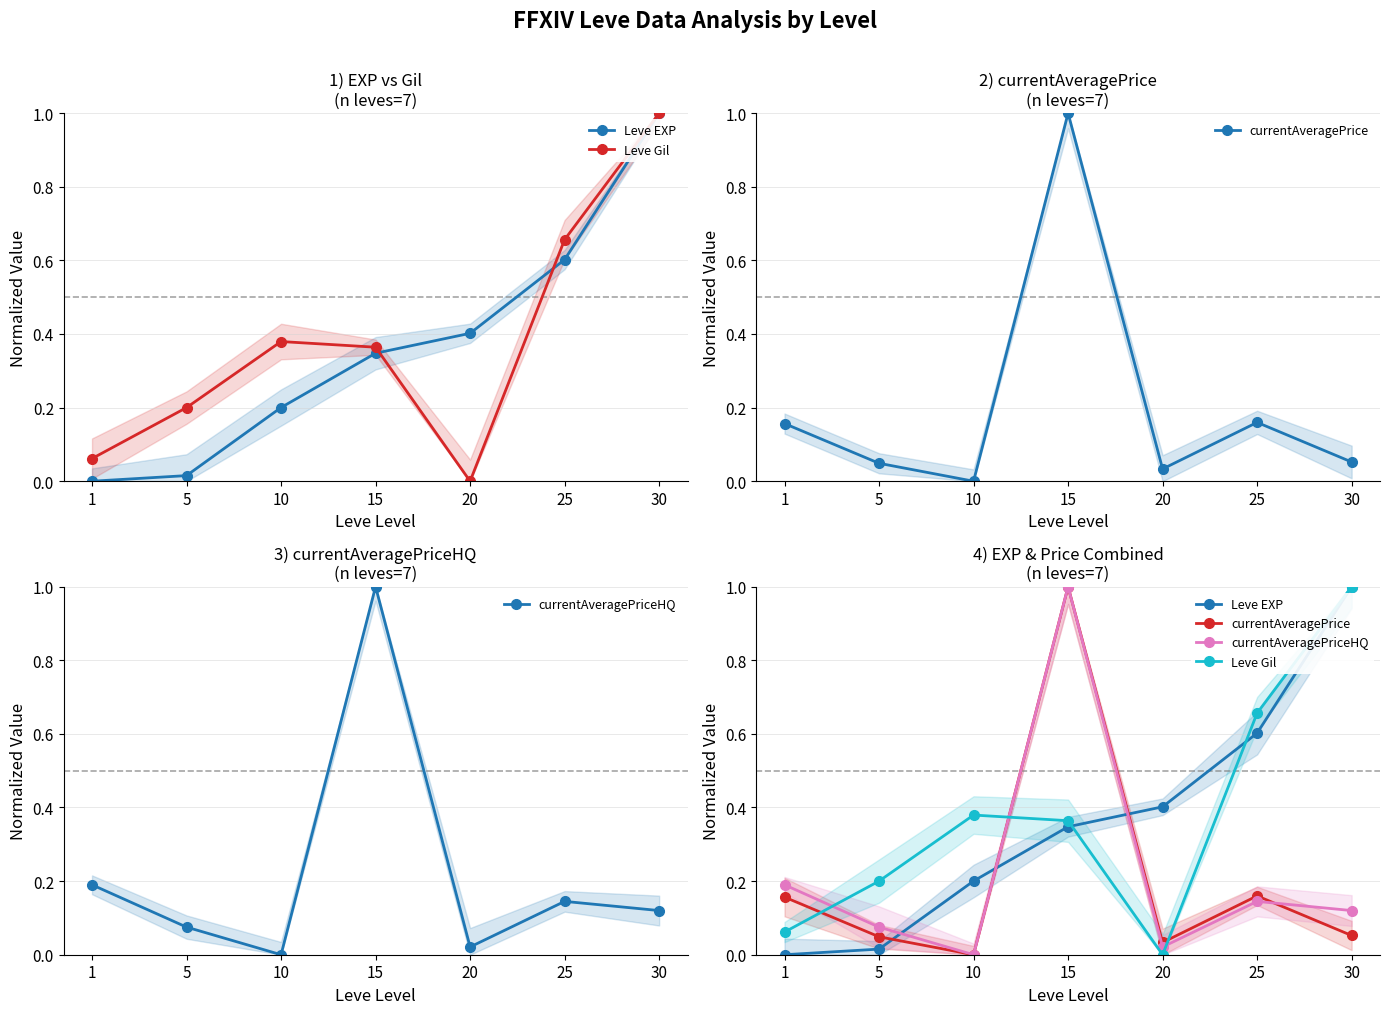

True or false: Leve EXP has more than 0 interior local peaks.

False